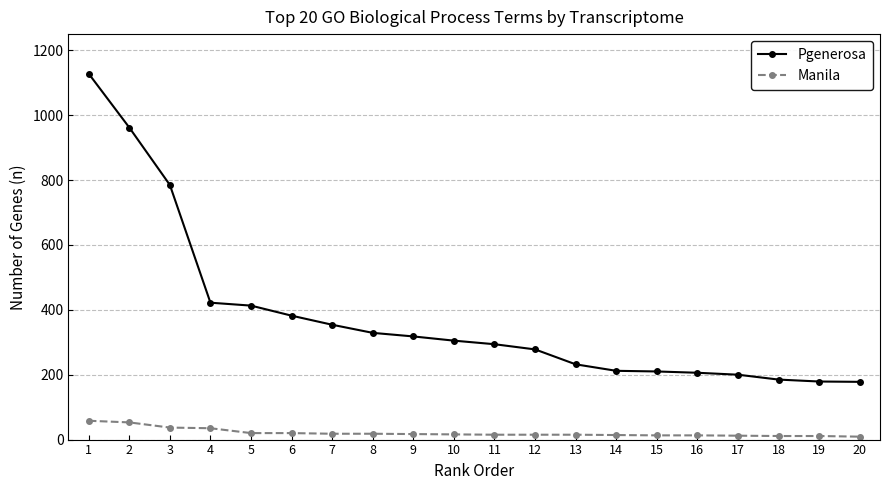

Which series has the largest total across all categories?

Pgenerosa